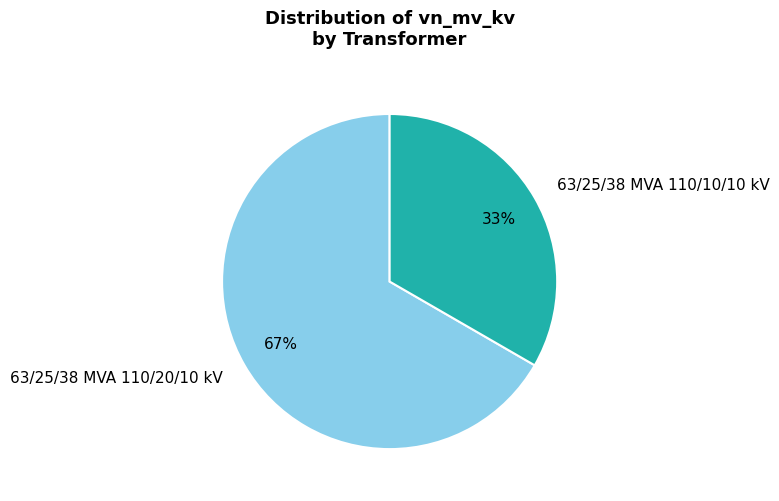

To the nearest percent, what is the combined percentage of 63/25/38 MVA 110/10/10 kV and 63/25/38 MVA 110/20/10 kV?

100%